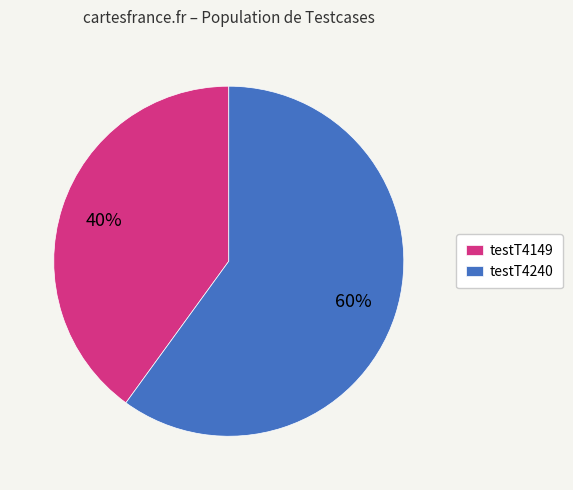

To the nearest percent, what is the combined percentage of testT4149 and testT4240?

100%